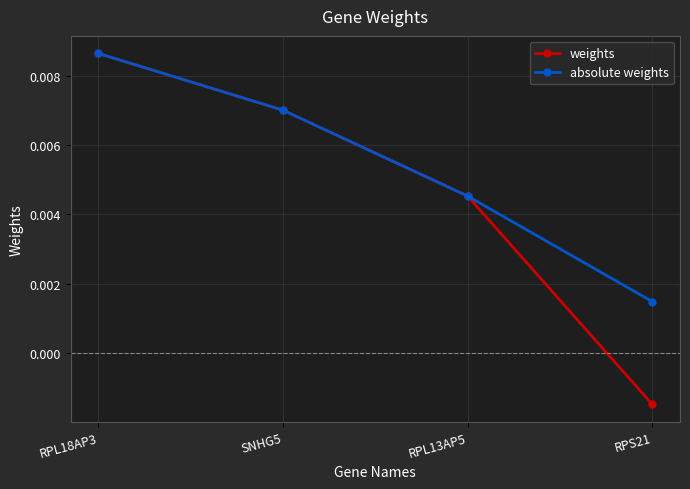

List the series in order of their overall mean, lowest first.

weights, absolute weights